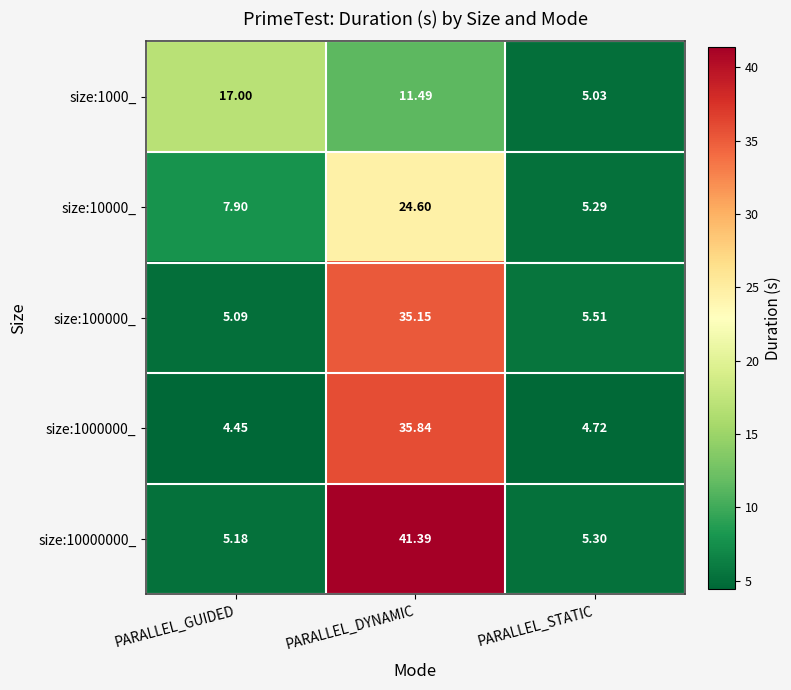

Between PARALLEL_GUIDED and PARALLEL_DYNAMIC, which series saw the biggest shift?

size:10000000_